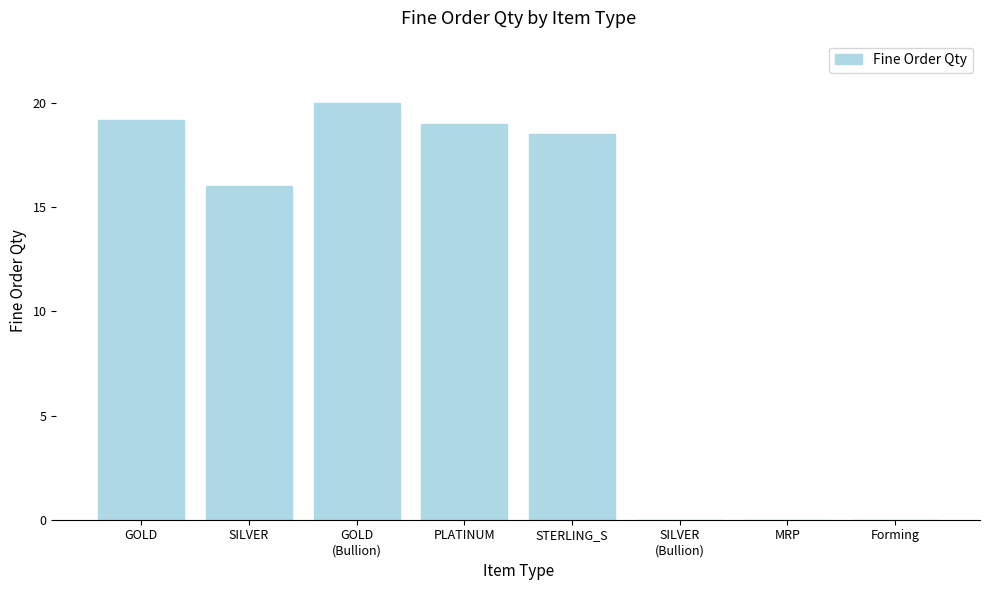

What is the sum of all values?

92.7